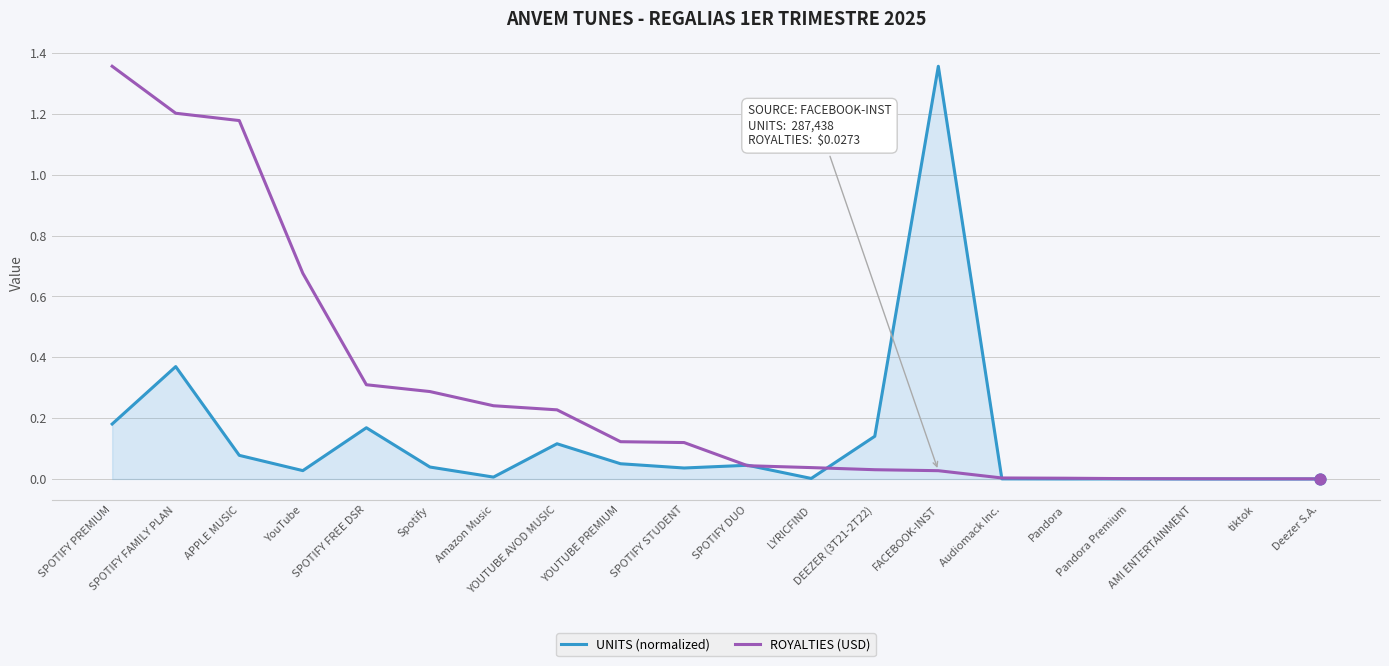

Between SPOTIFY FAMILY PLAN and Amazon Music, which series saw the biggest shift?

ROYALTIES (USD)